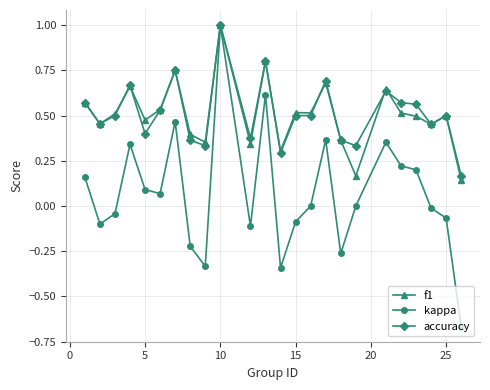

Is this an area chart (filled region under the line)?

No